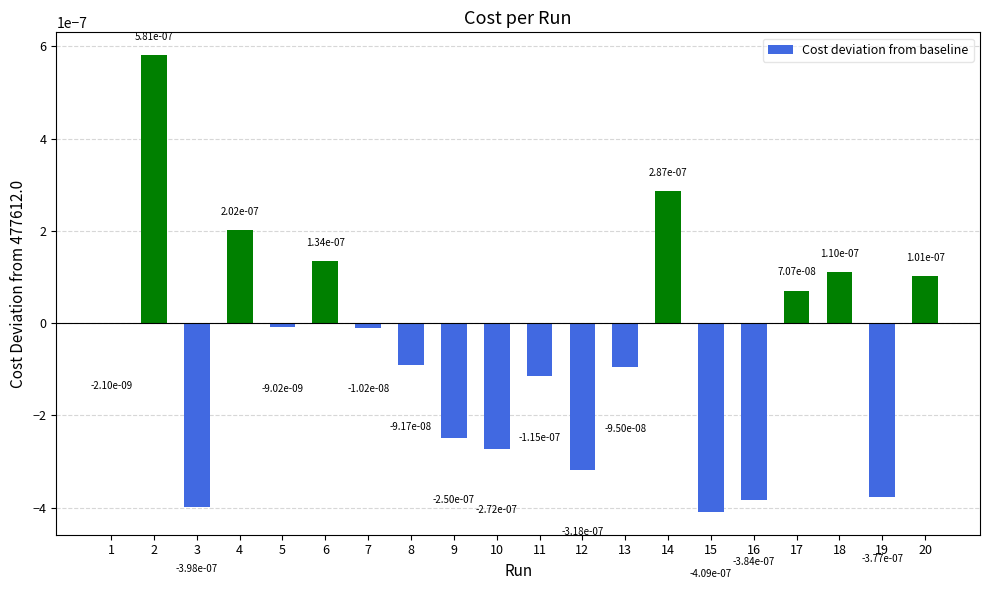

Which has a higher value, 5 or 15?

5